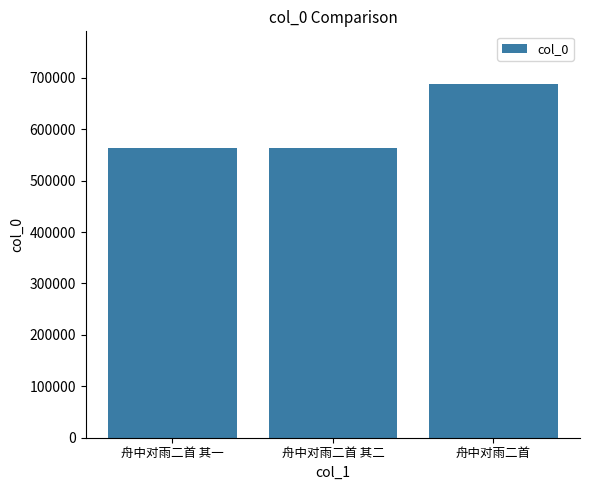

Does the chart contain stacked bars?

No